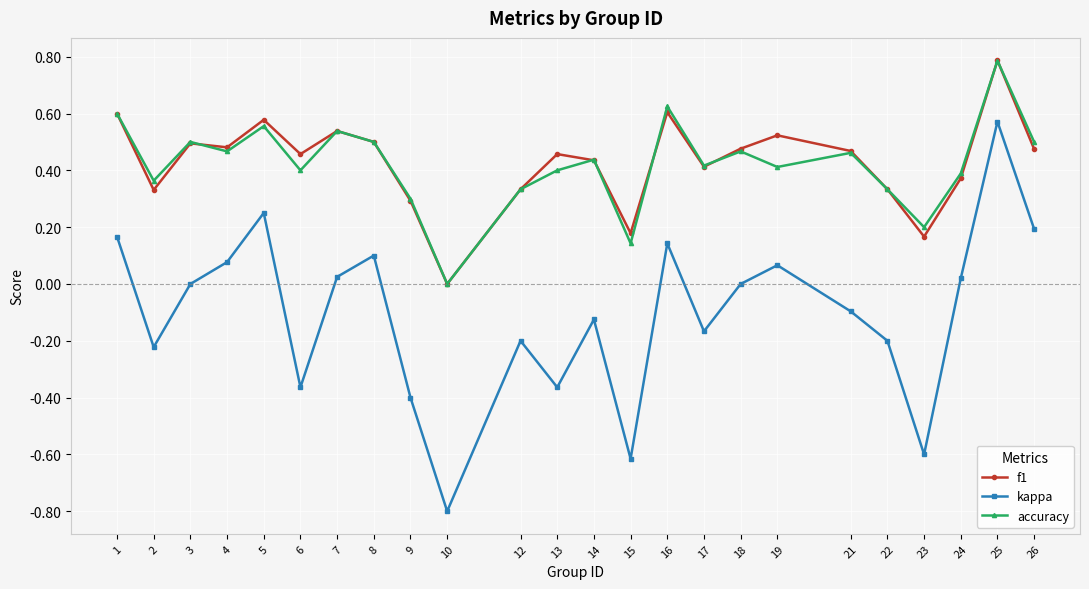

What is the value of the accuracy point at the 23rd from the left?

0.8